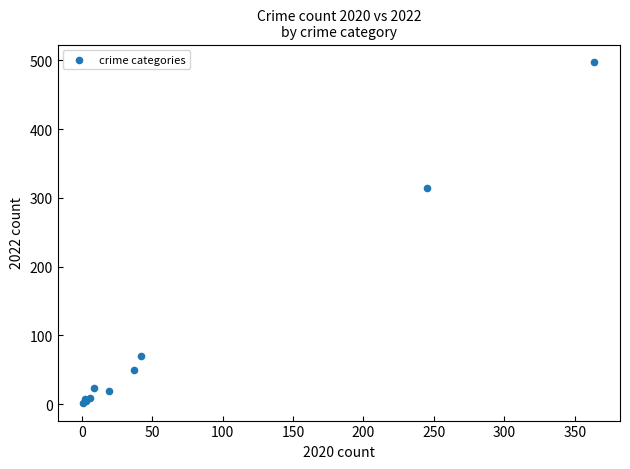

What Y value in the scatter plot is closest to 249?

314